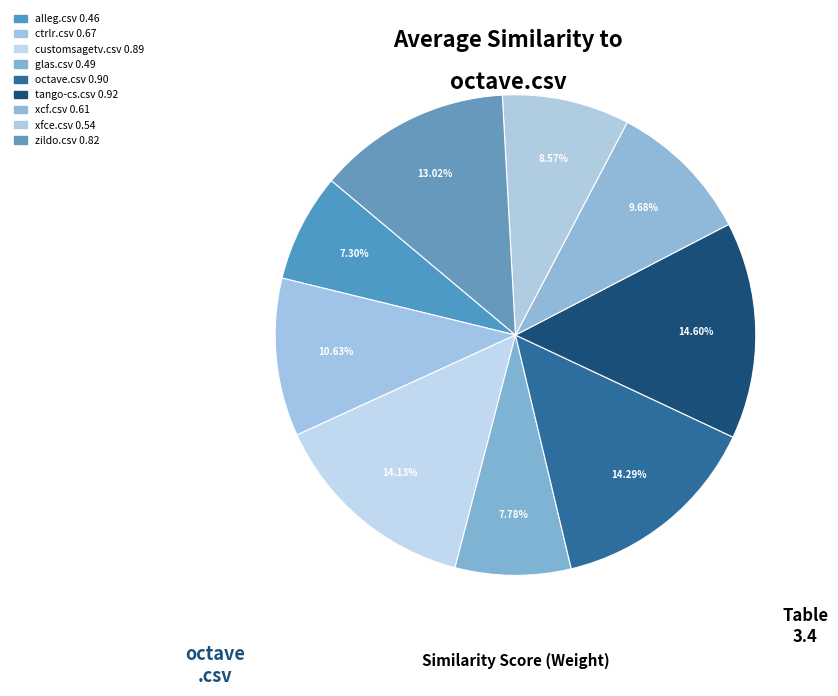

To the nearest percent, what is the difference between the largest and smallest slice percentages?

7%